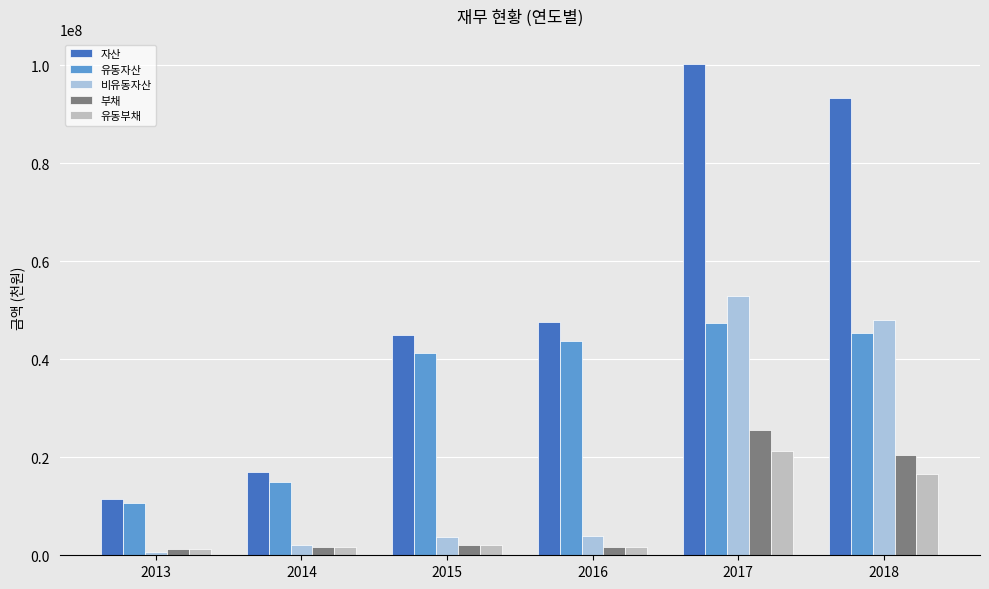

What is the value of the 비유동자산 bar at the 1st from the left?

737330